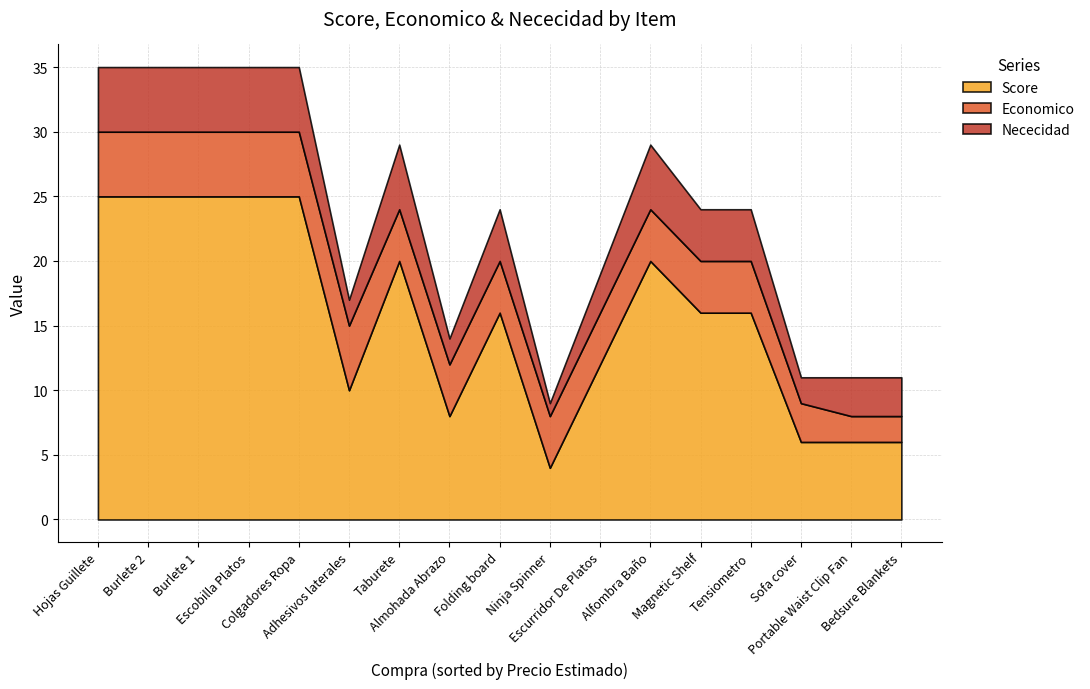

What is the minimum value for Score?

4